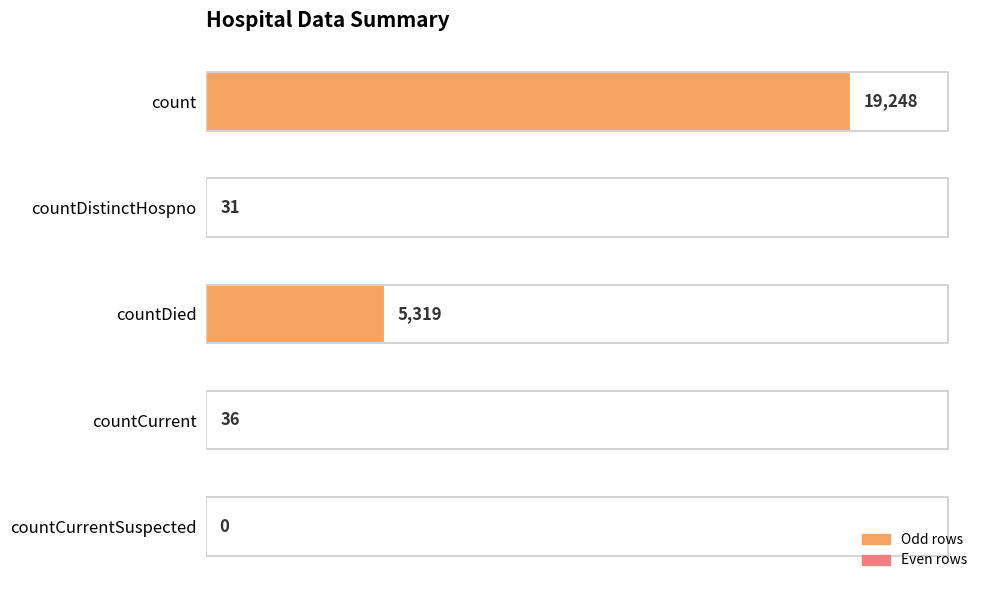

The value at countDistinctHospno is 31. True or false?

True